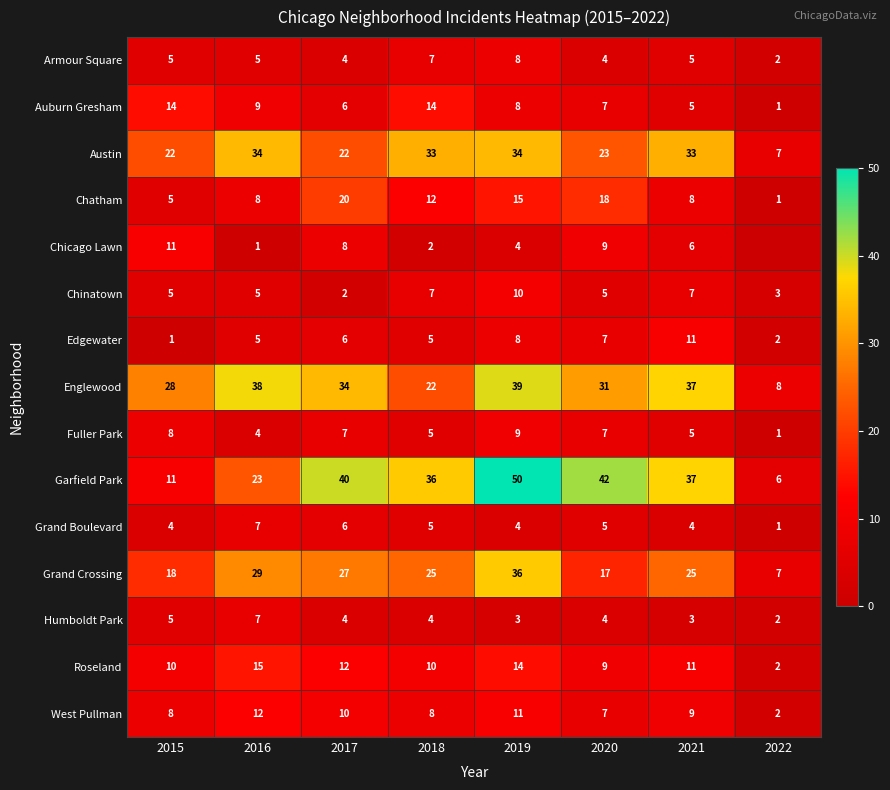

Which has a higher value, 2021 or 2018?

2018